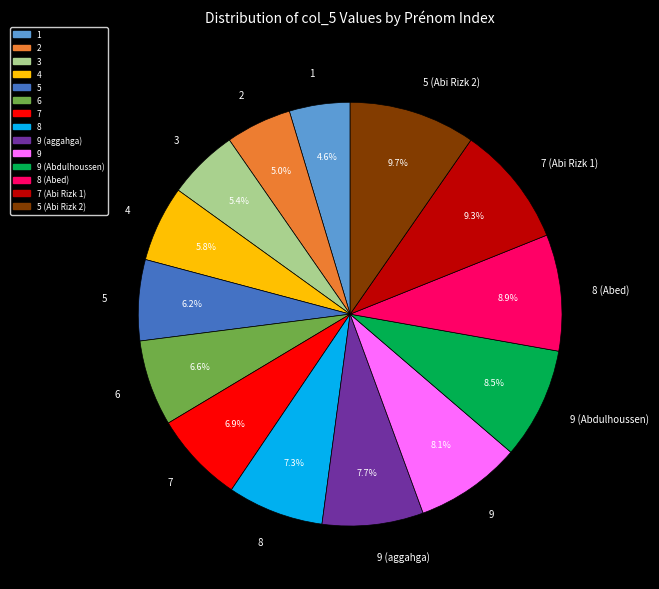

What is the ratio of the value at 6 to the value at 5 (Abi Rizk 2)?

0.7